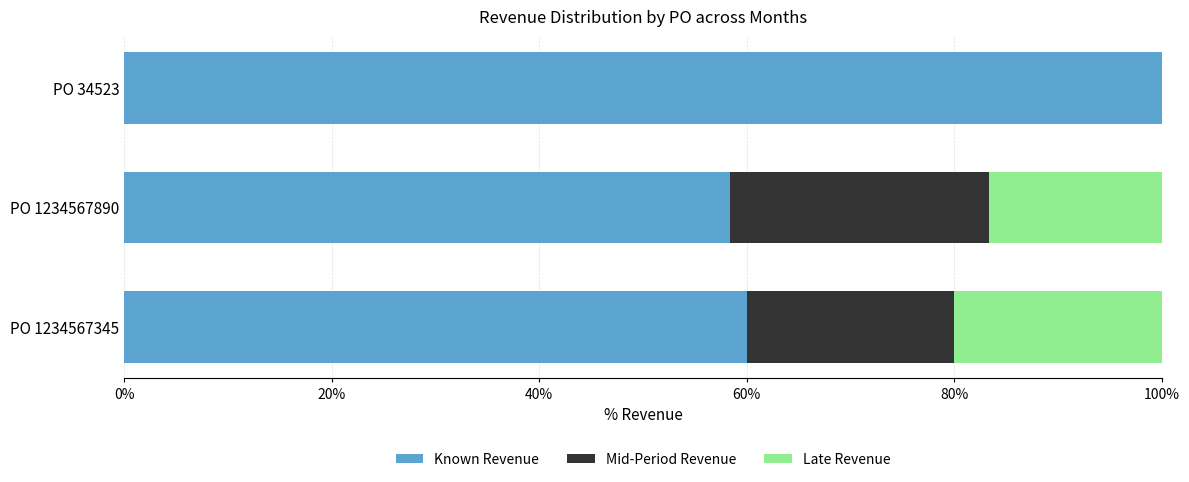

What is the total value across all series at PO 1234567345?

100.0